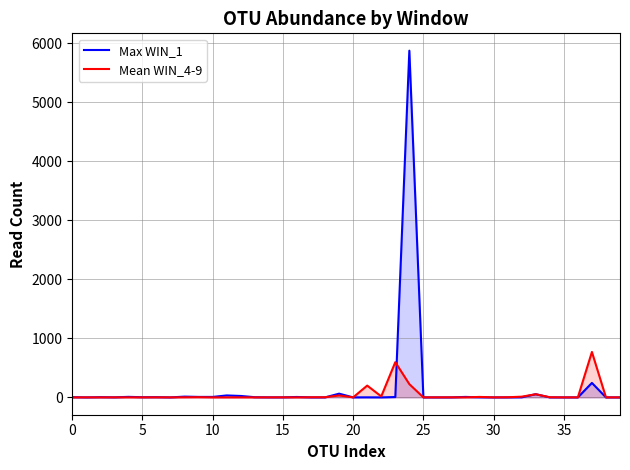

Which series has the largest total across all categories?

Max WIN_1